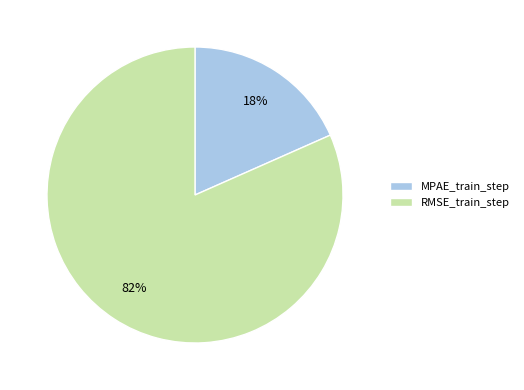

Combined, do MPAE_train_step and RMSE_train_step account for over 50%?

Yes